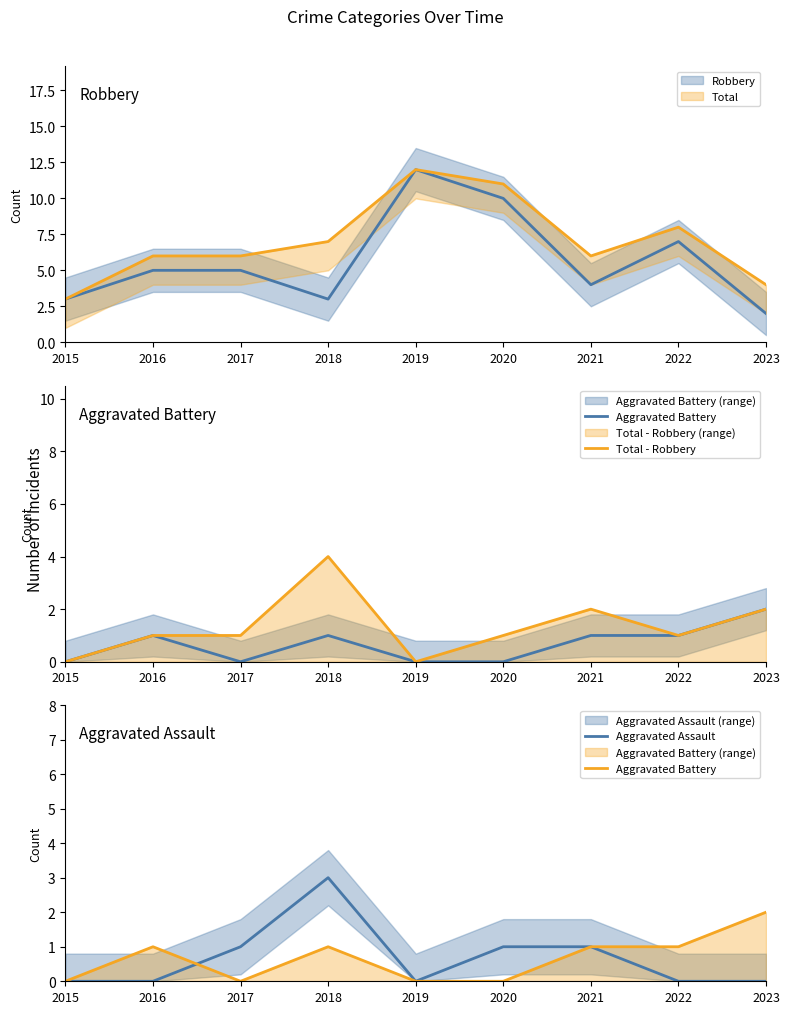

True or false: Total - Robbery has a value of 3 at 2019.

False